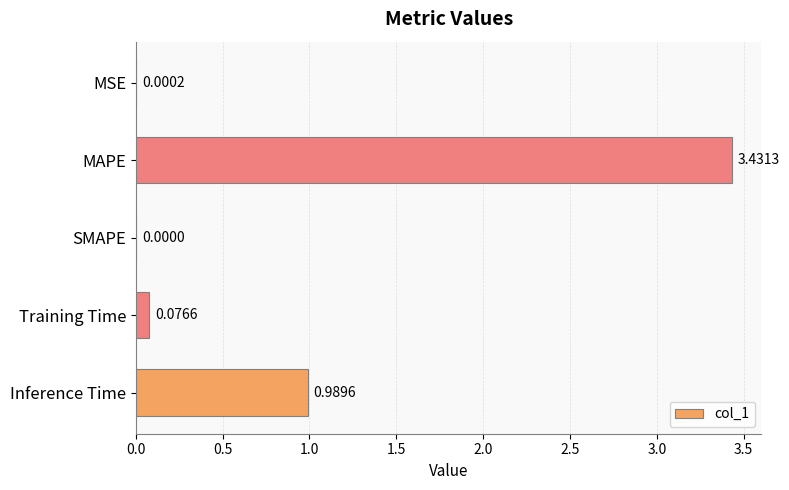

What is the average value?

0.9